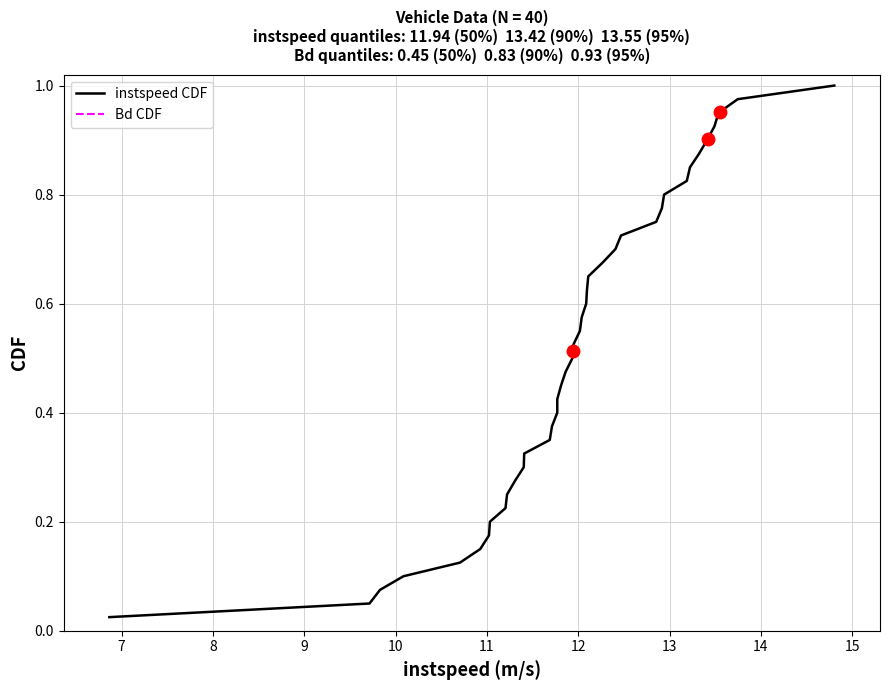

True or false: Bd CDF and instspeed CDF cross at least once.

False